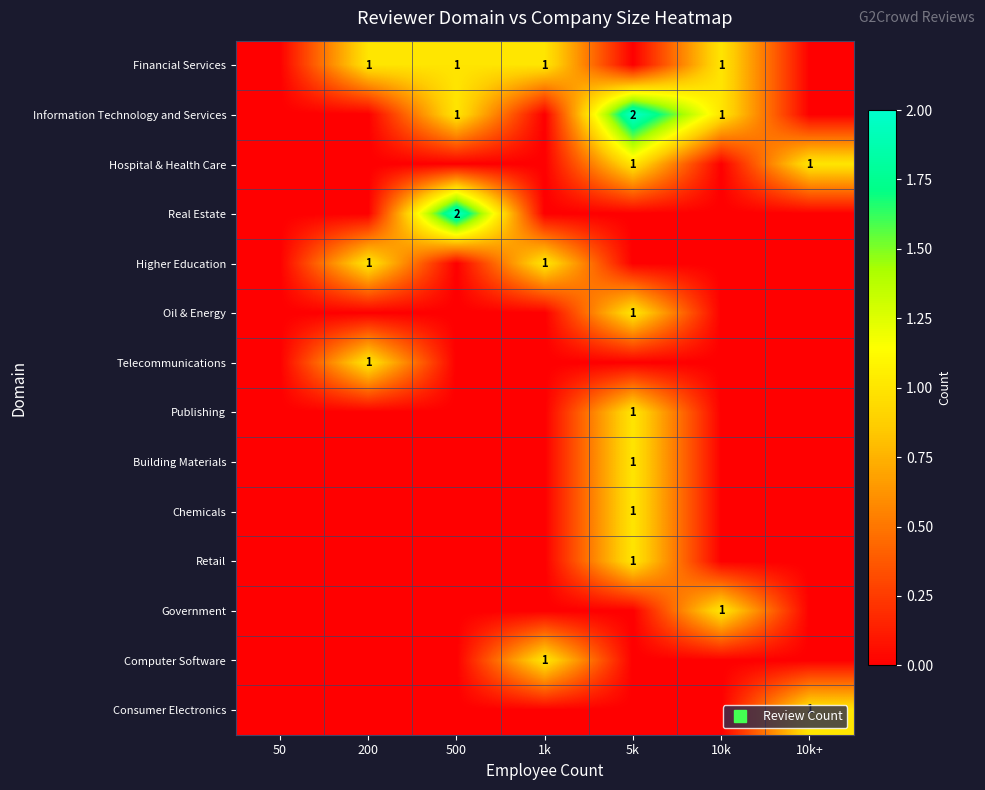

Which label corresponds to the smallest value in the chart?

50